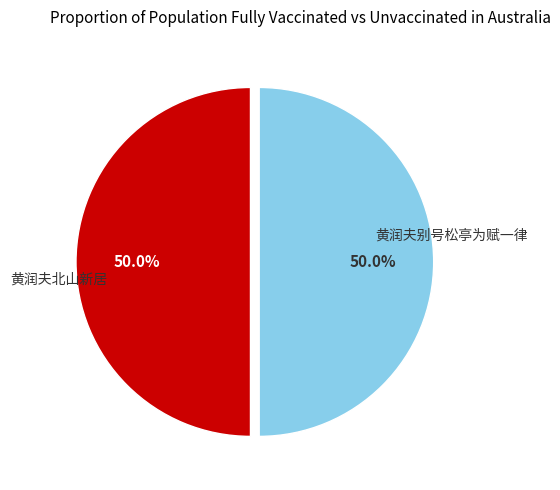

Approximately how many times larger is the value at 黄润夫别号松亭为赋一律 compared to 黄润夫北山新居?

1.0